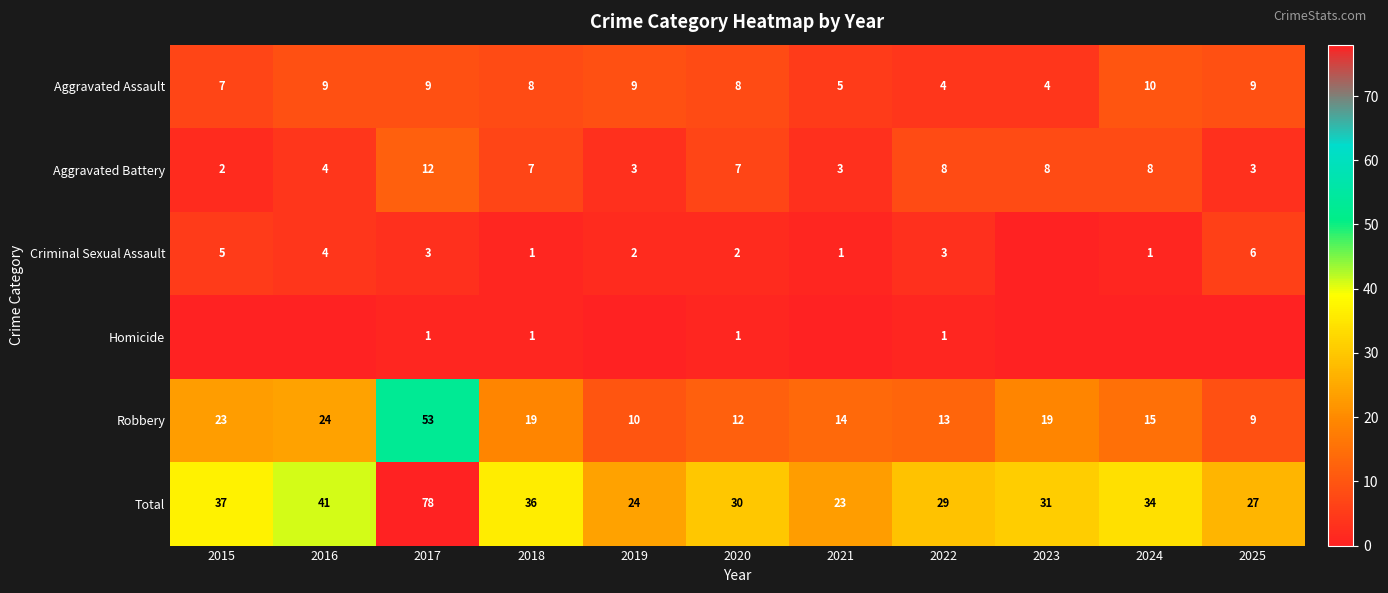

Is it true that Criminal Sexual Assault equals 1 at 2018?

True